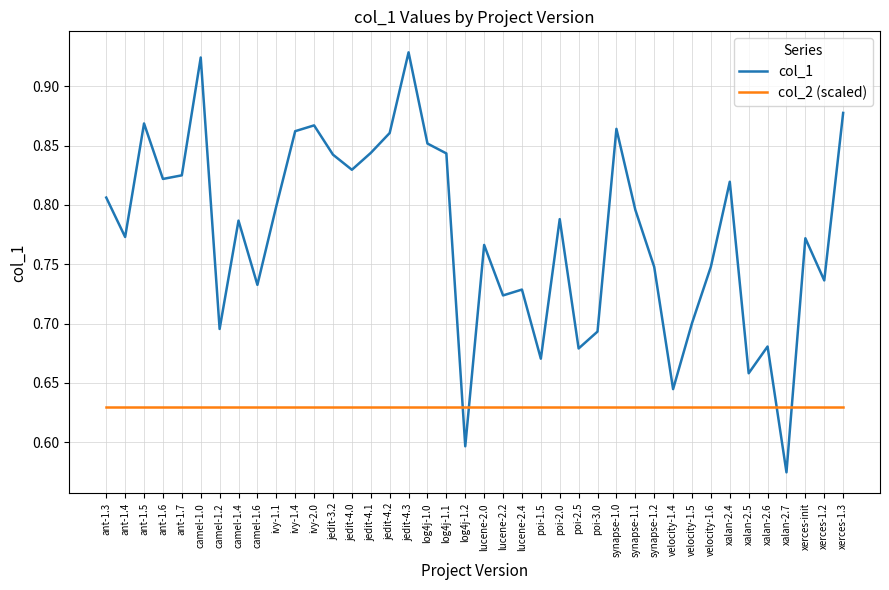

Rank the series by their average value, from highest to lowest.

col_1, col_2 (scaled)